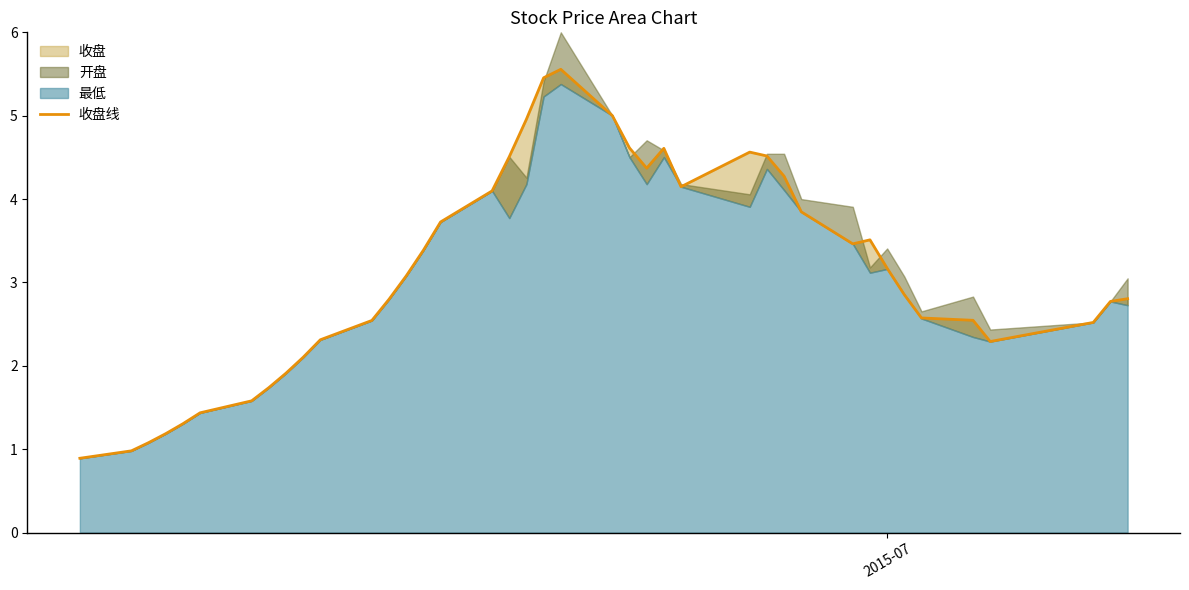

What is the difference between the second highest and minimum values?

4.6